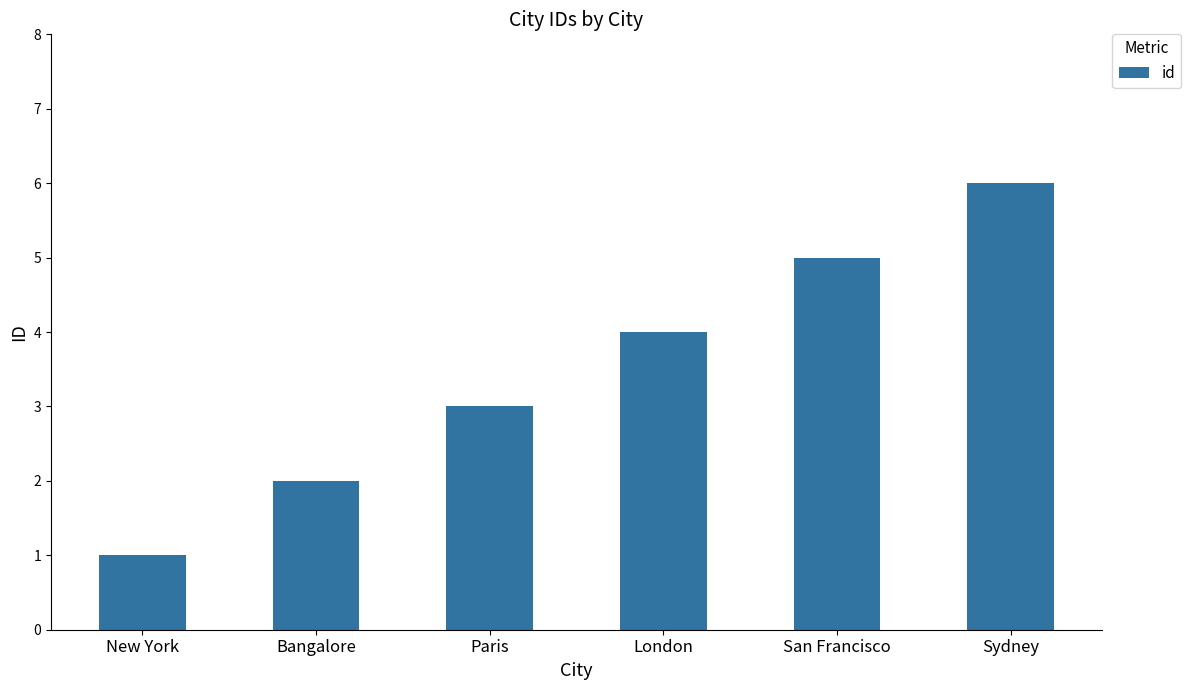

Rank the categories by value from lowest to highest.

New York, Bangalore, Paris, London, San Francisco, Sydney